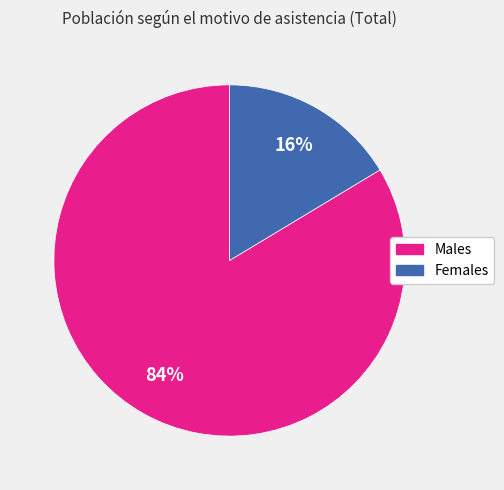

What is the largest slice in the pie chart?

Males